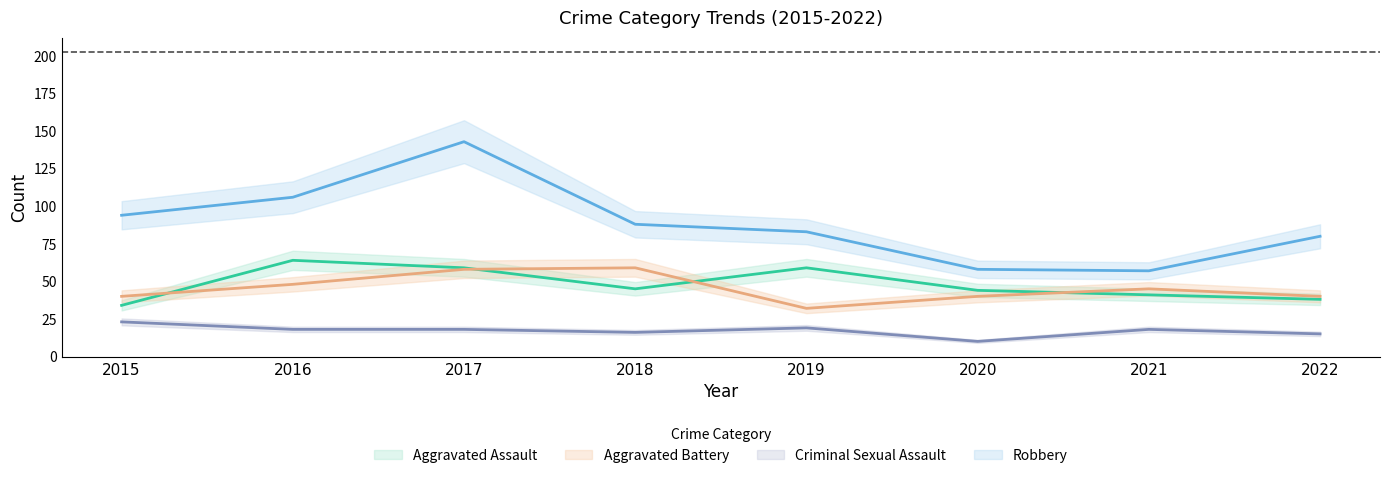

Reading left to right, transcribe all the data shown in this chart.

Aggravated Assault: 34	64	59	45	59	44	41	38
Aggravated Battery: 40	48	58	59	32	40	45	40
Criminal Sexual Assault: 23	18	18	16	19	10	18	15
Robbery: 94	106	143	88	83	58	57	80